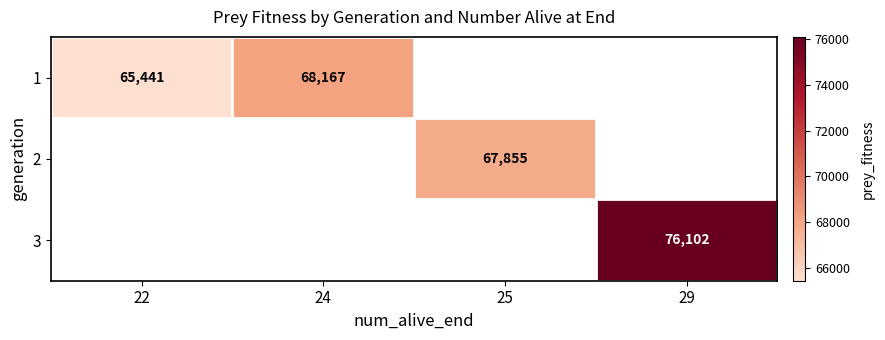

Which label corresponds to the smallest value in the chart?

22